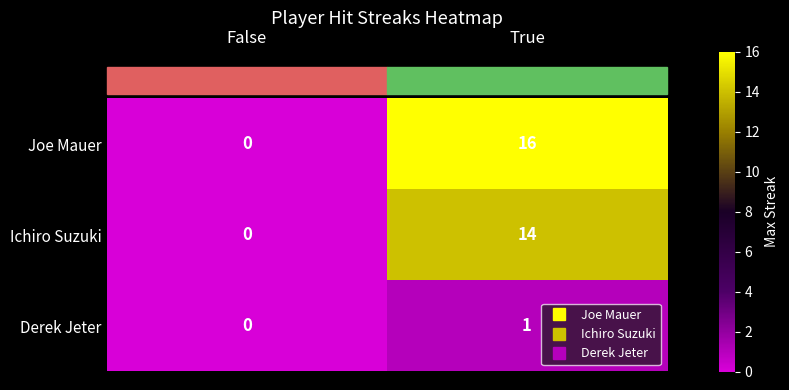

True or false: Derek Jeter has a value of 0 at False.

True